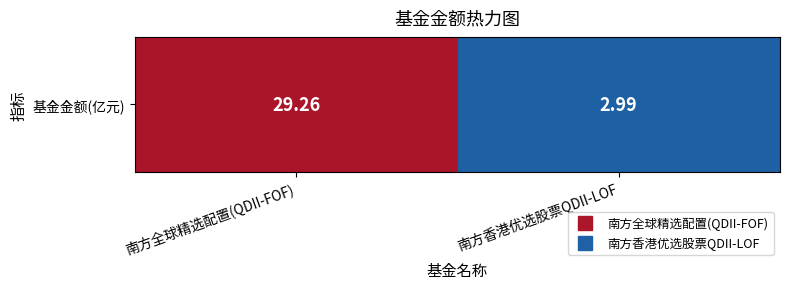

Where does the data first go above 29?

南方全球精选配置(QDII-FOF)